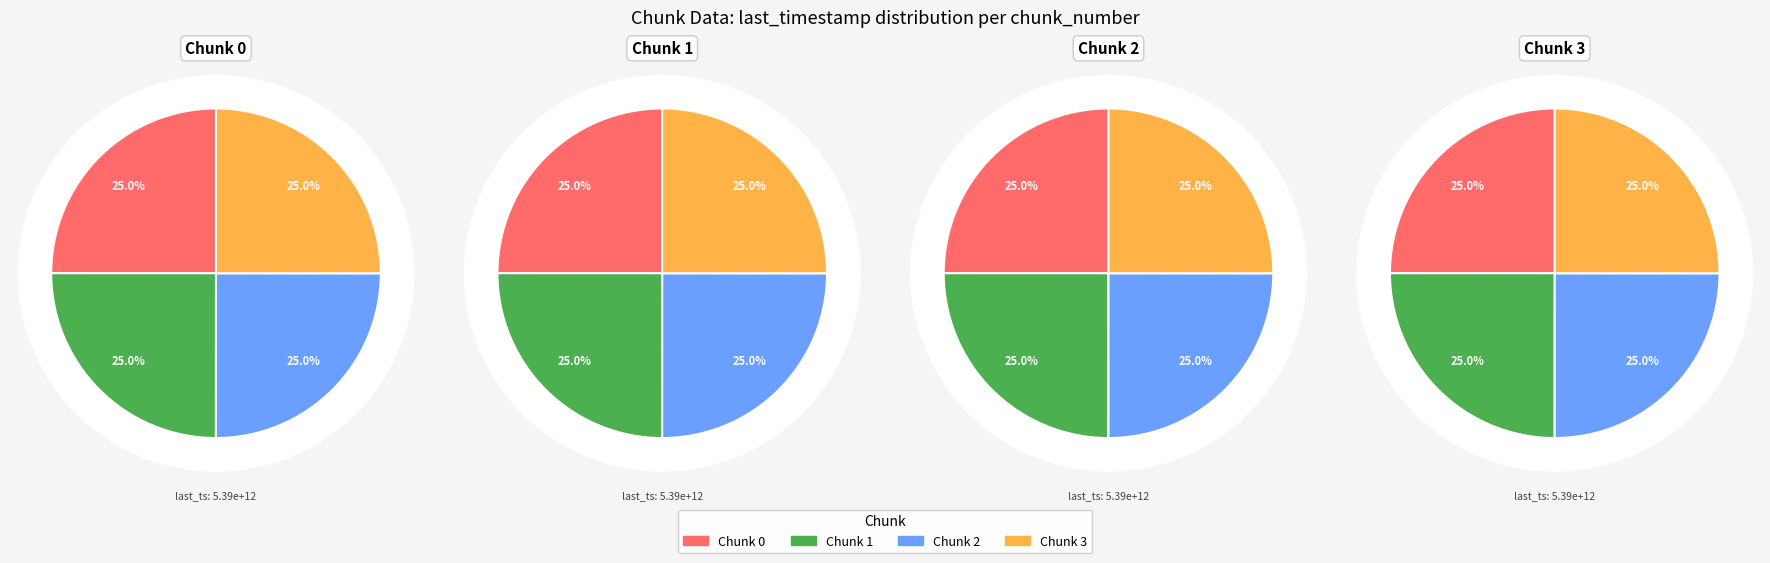

To the nearest percent, what portion does 3 represent?

25%